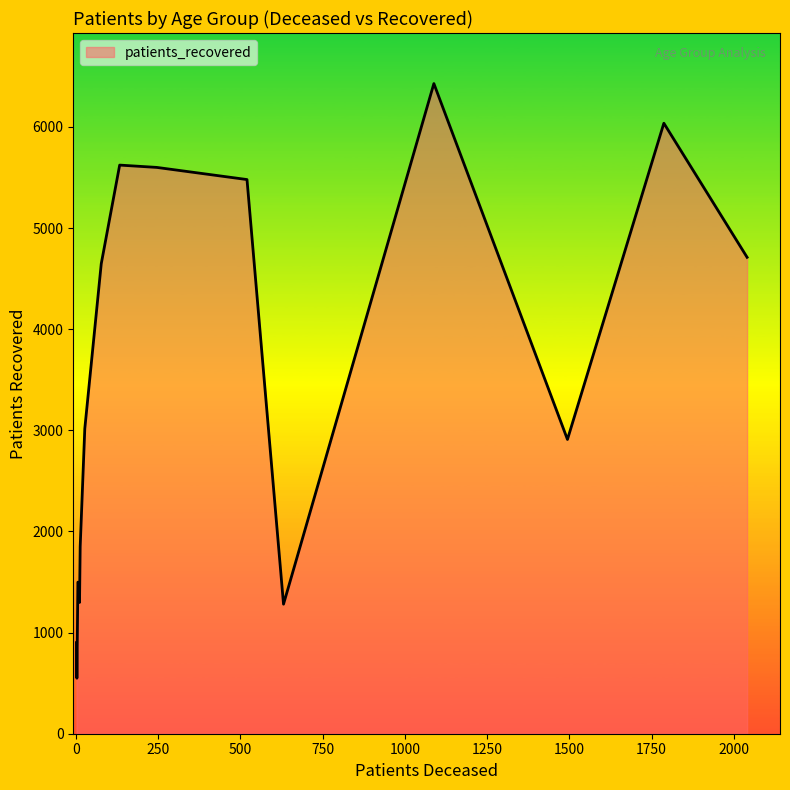

What is the maximum value shown in the chart?

6429